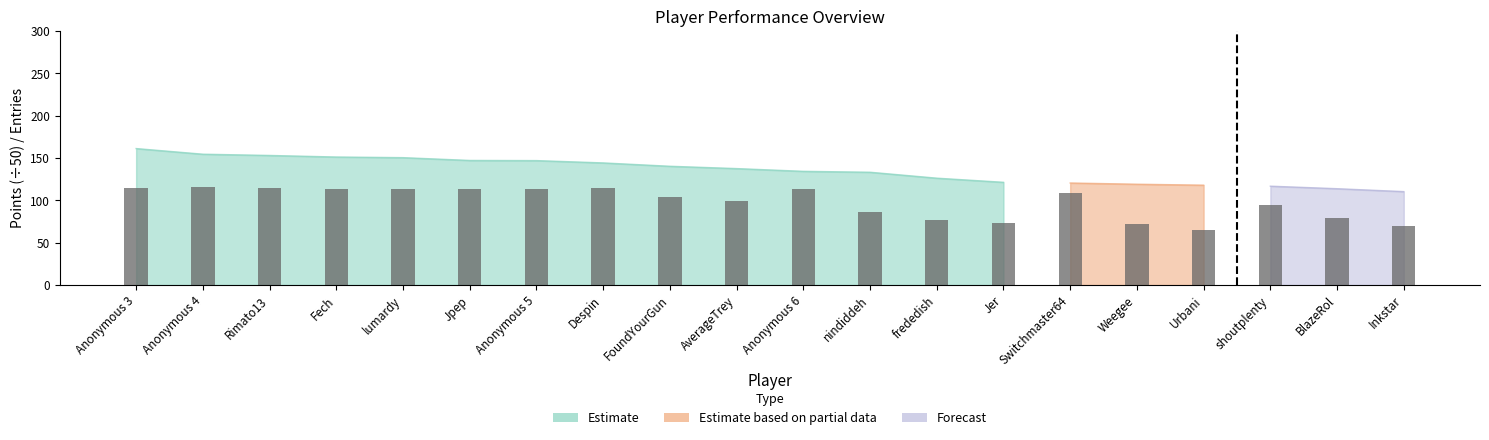

The value at frededish is 77. True or false?

True